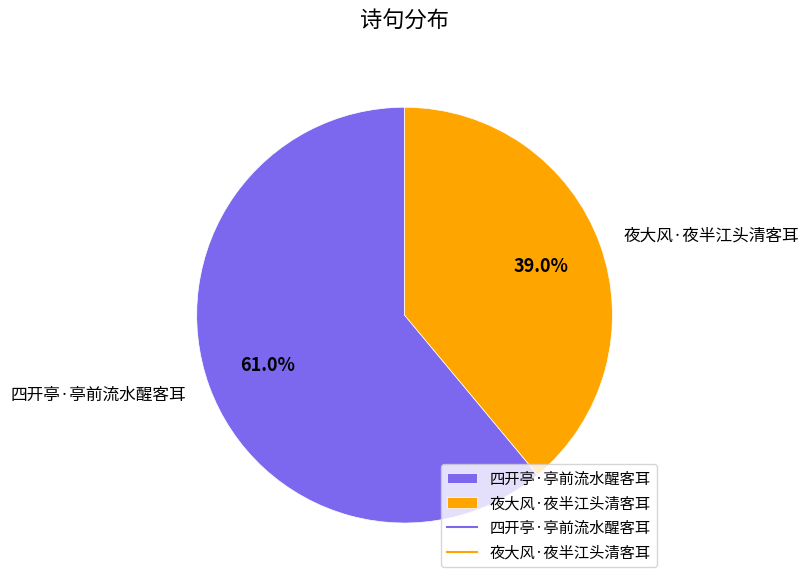

What percentage is NOT represented by 夜大风·夜半江头清客耳?

61.0%